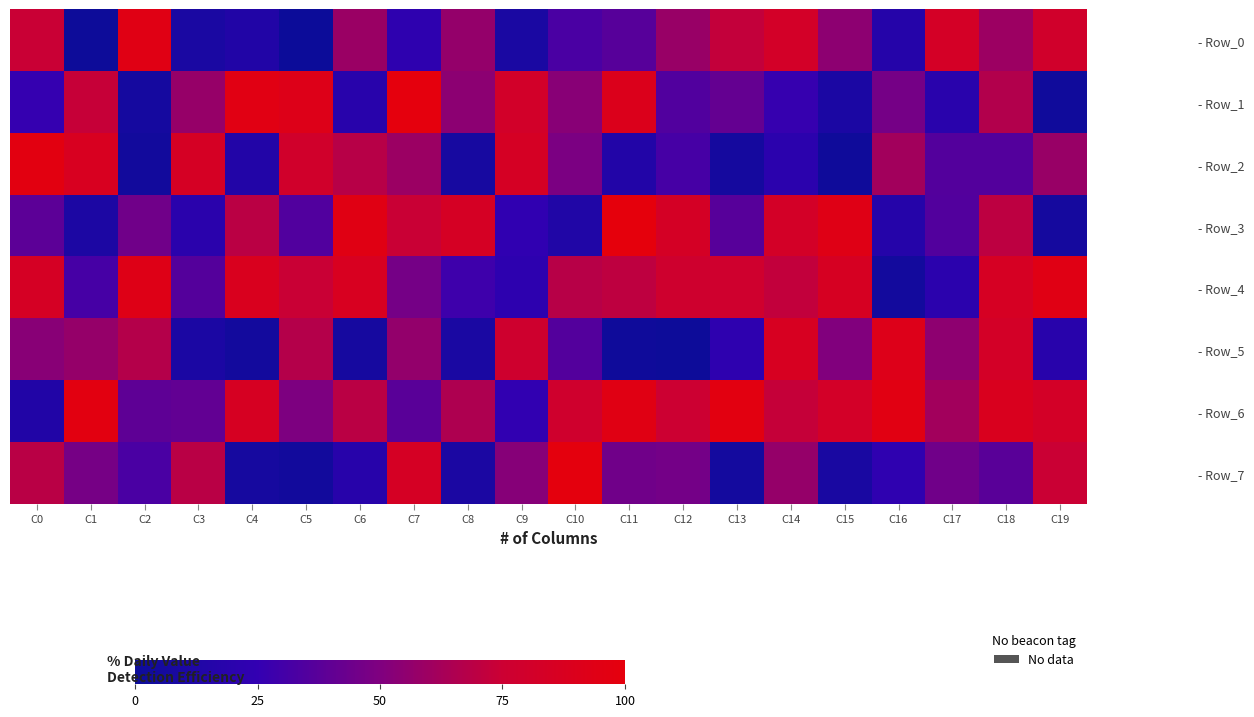

Rank the series at C17 from highest to lowest value.

- Row_0, - Row_6, - Row_5, - Row_7, - Row_2, - Row_3, - Row_4, - Row_1